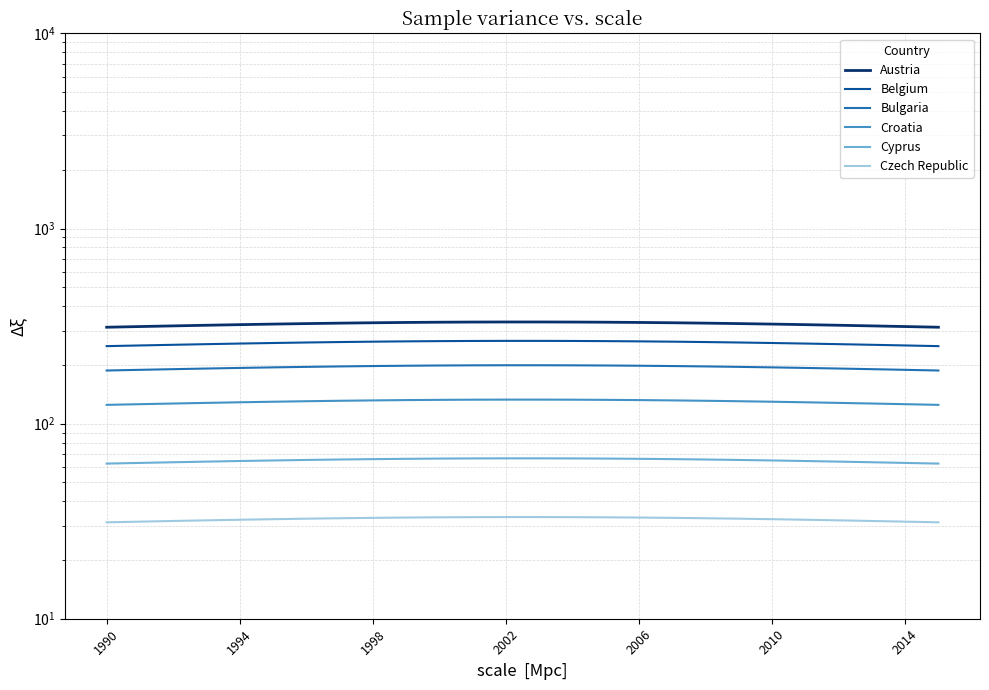

What is the greatest value displayed?

332.0